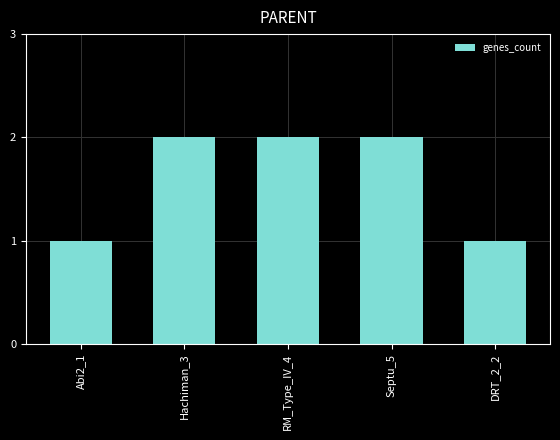

True or false: the data shows 1 at DRT_2_2.

True